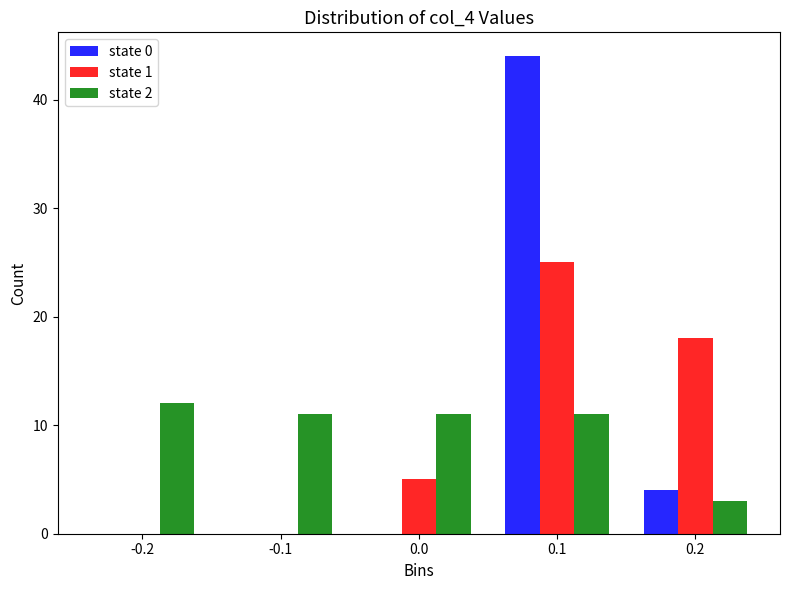

Reading left to right, extract all data points from this chart.

state 0: -0.2=0	-0.1=0	0.0=0	0.1=44	0.2=4
state 1: -0.2=0	-0.1=0	0.0=5	0.1=25	0.2=18
state 2: -0.2=12	-0.1=11	0.0=11	0.1=11	0.2=3